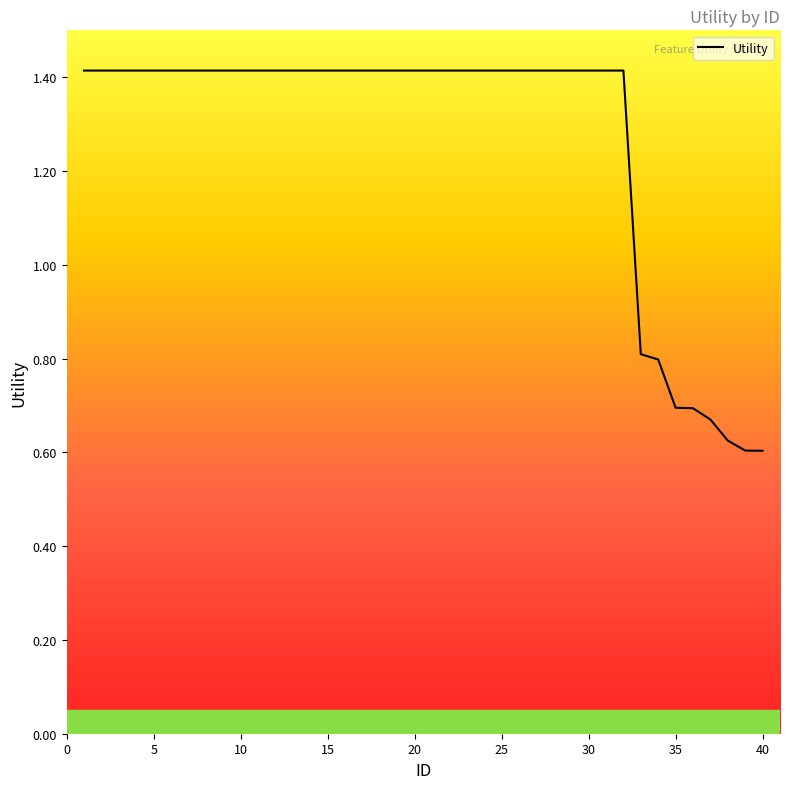

What is the greatest value displayed?

1.4